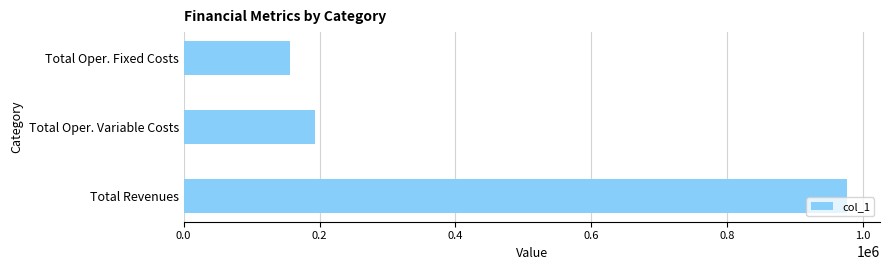

Rank the categories by value from lowest to highest.

Total Oper. Fixed Costs, Total Oper. Variable Costs, Total Revenues